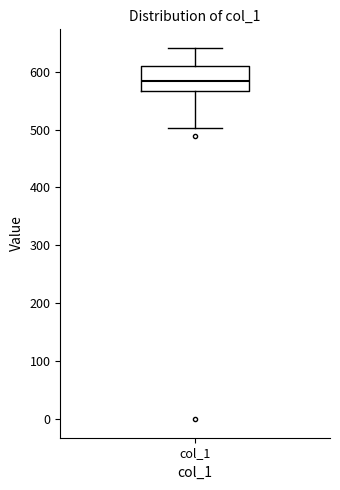

Read this box plot against the y-axis: the position of the median line, the range covered by the box, and the ends of both whiskers. The values are not printed on the chart, so give them approximately, as read against the axis.

median 580, box 570 to 610, whiskers 500 to 640